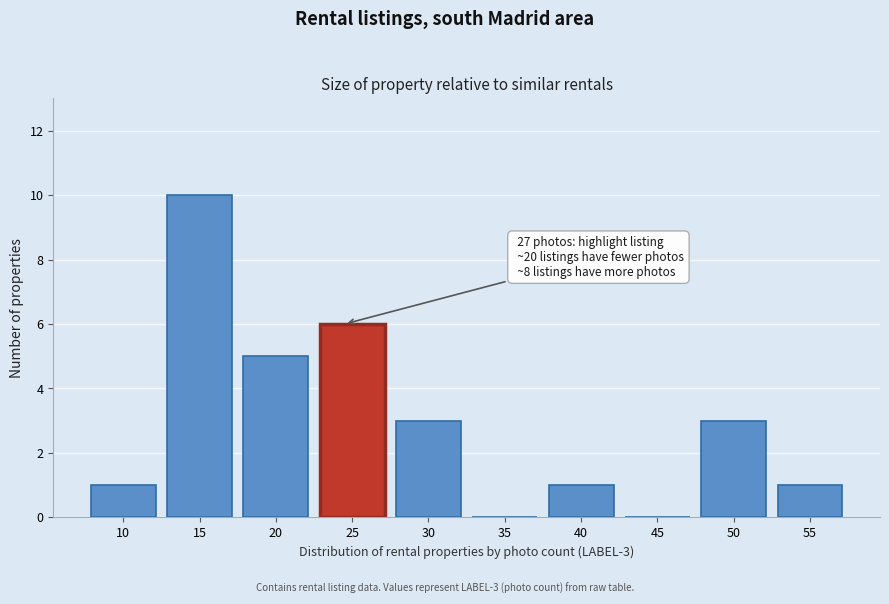

Reading right to left, transcribe all the data shown in this chart.

55=1	50=3	45=0	40=1	35=0	30=3	25=6	20=5	15=10	10=1